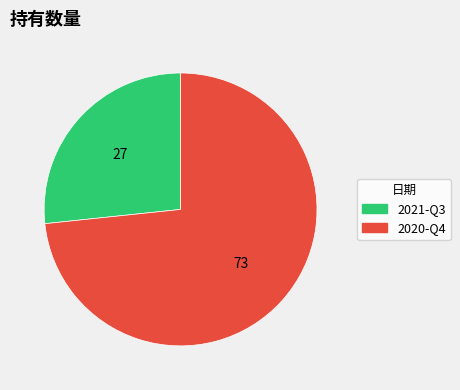

Rank the categories by value from lowest to highest.

2021-Q3, 2020-Q4